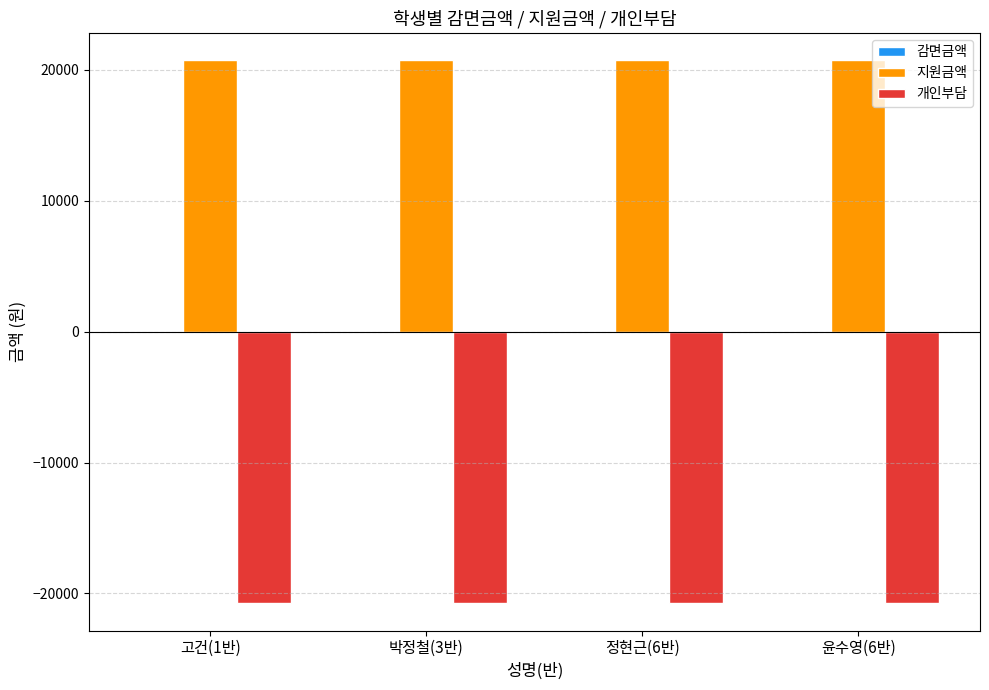

What is the spread (max minus min) of values at 박정철(3반)?

41520